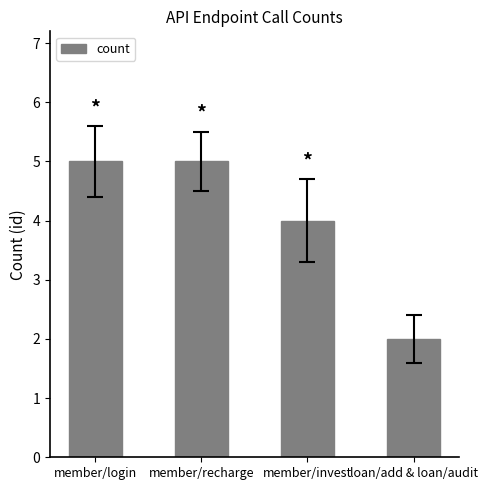

What is the sum of all values?

16